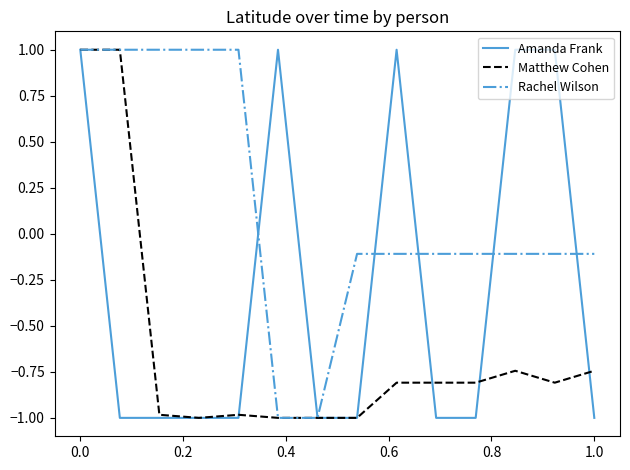

How many values in Rachel Wilson are above zero?

5